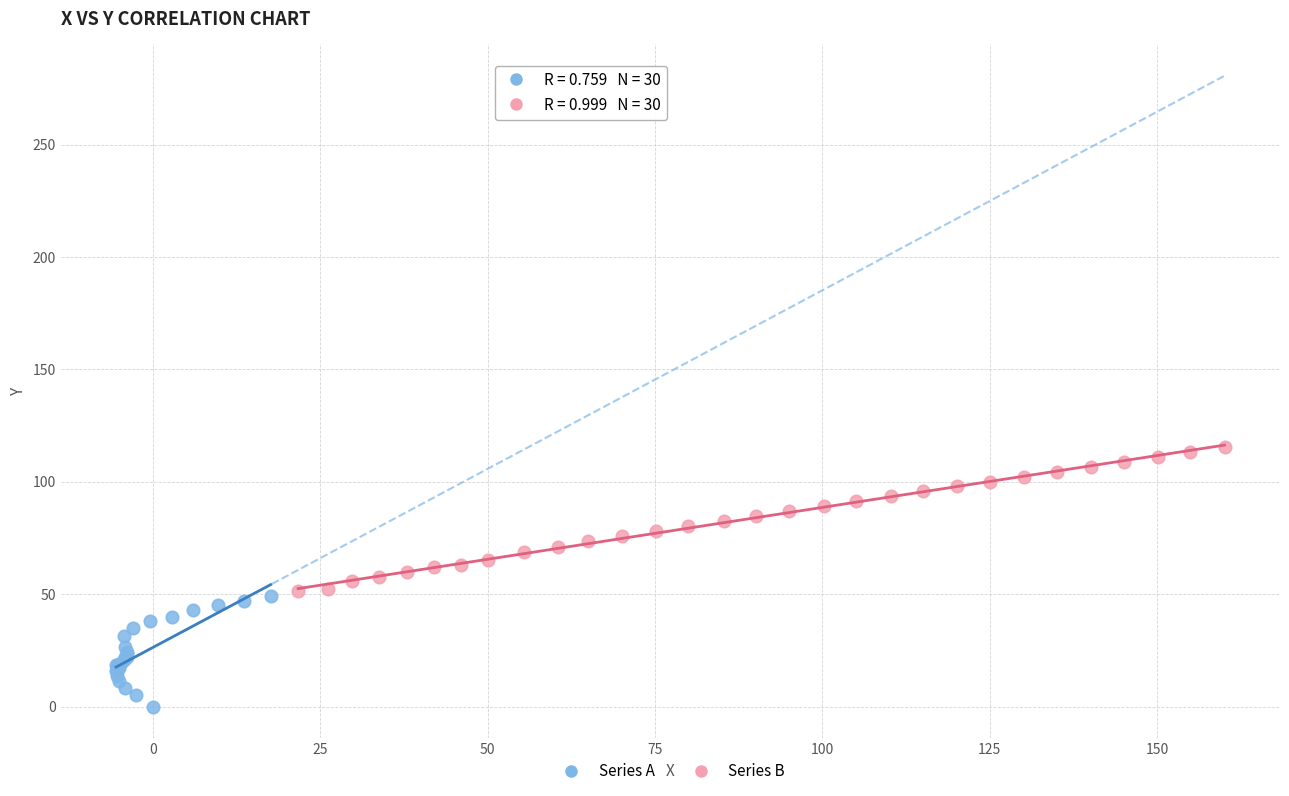

Which series contains the highest Y value?

Series B